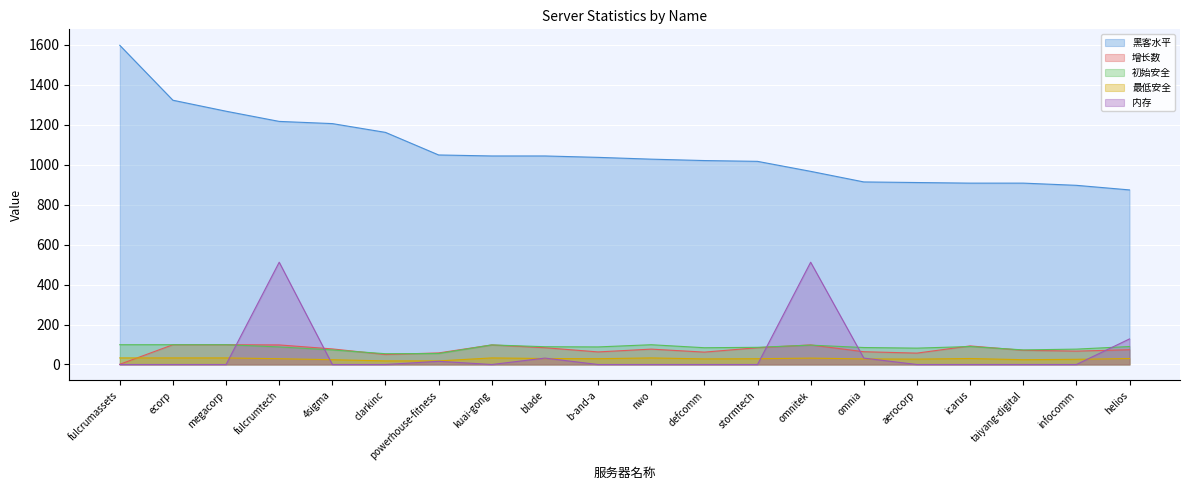

What is the value of the 最低安全 point at the 11th from the left?

33